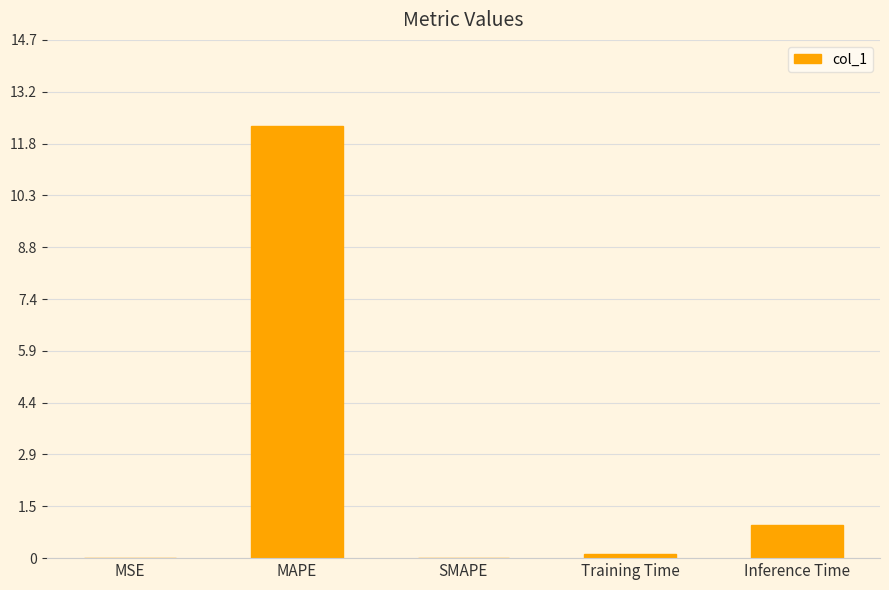

Between Inference Time and SMAPE, which is larger?

Inference Time